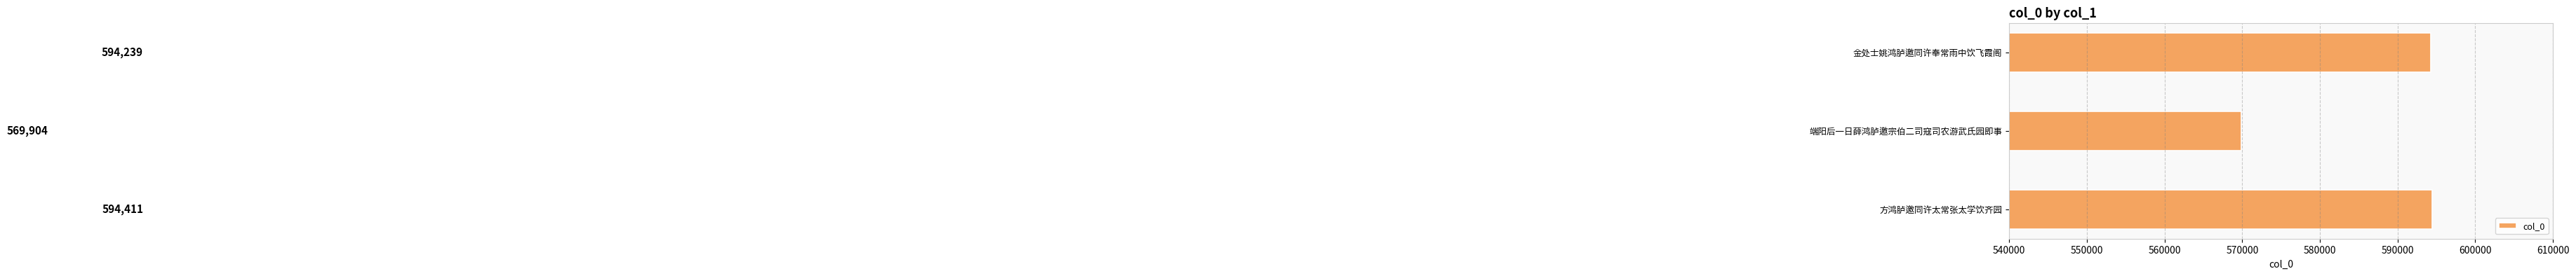

At which label is the value closest to 582157?

金处士姚鸿胪邀同许奉常雨中饮飞霞阁